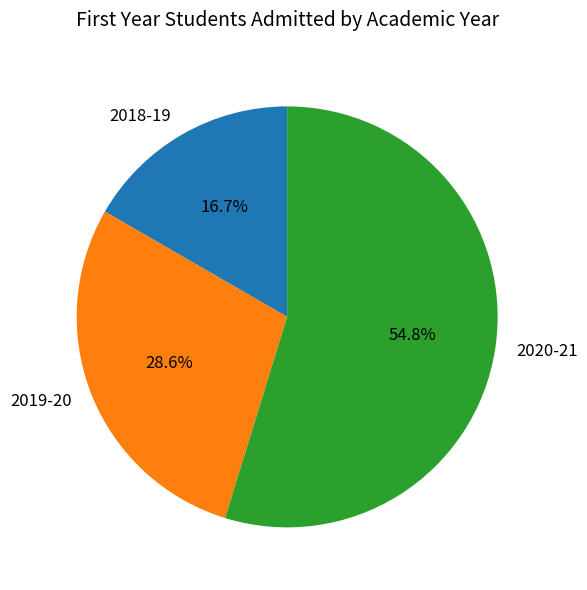

How many slices are in this pie chart?

3